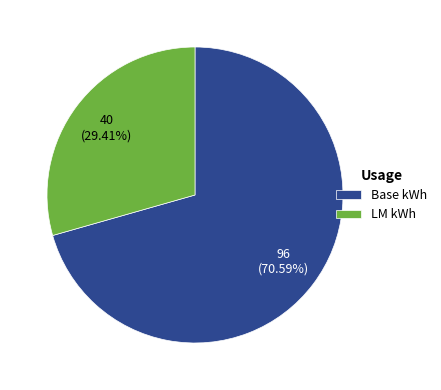

Between LM kWh and Base kWh, which is larger?

Base kWh